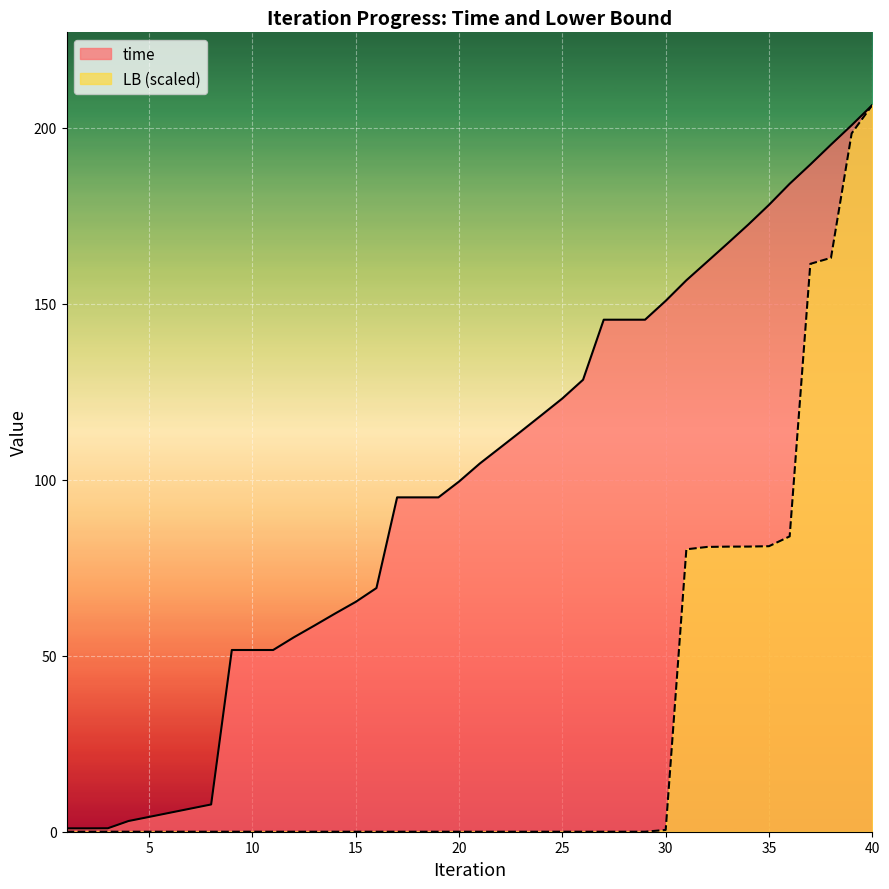

Between 36 and 35, which is larger?

36